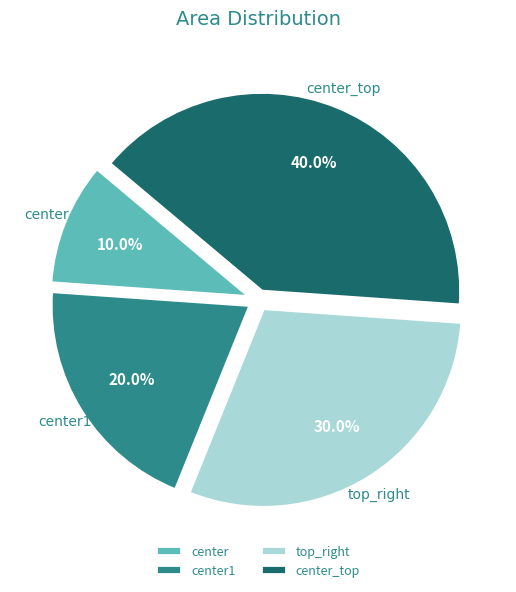

To the nearest percent, what is the average slice percentage?

25%